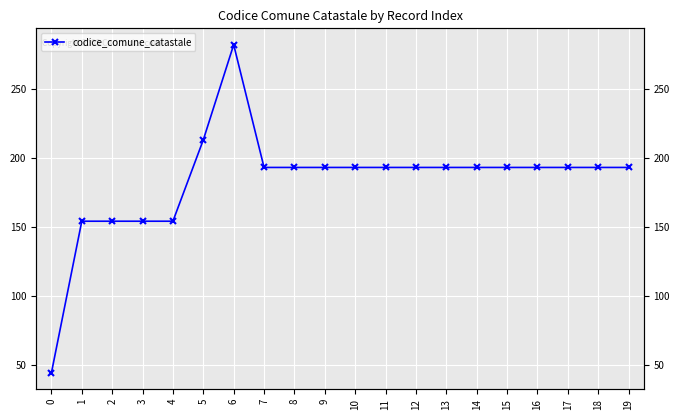

Where does the data first go above 193?

5